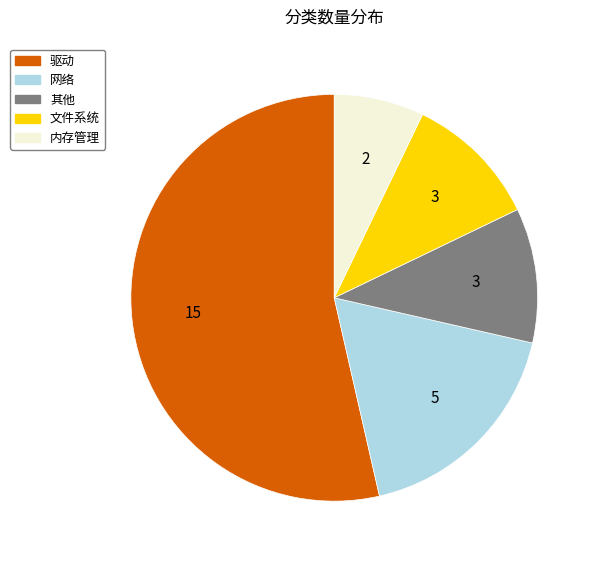

Is the sum of 文件系统 and 驱动 greater than half?

Yes